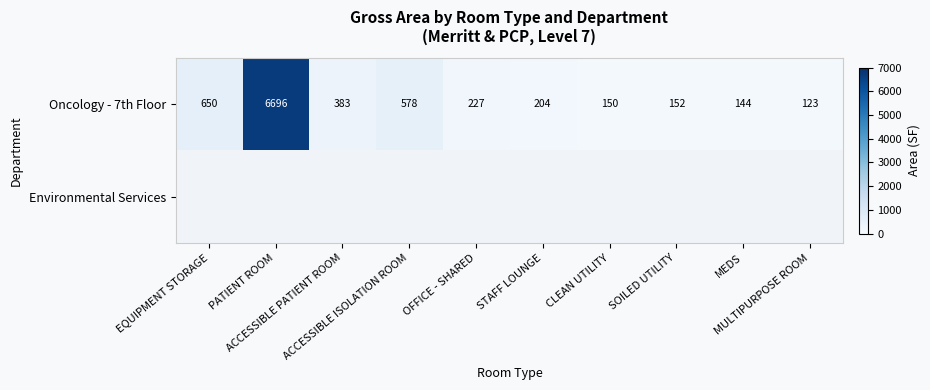

How many data points in Oncology - 7th Floor are less than 227?

5